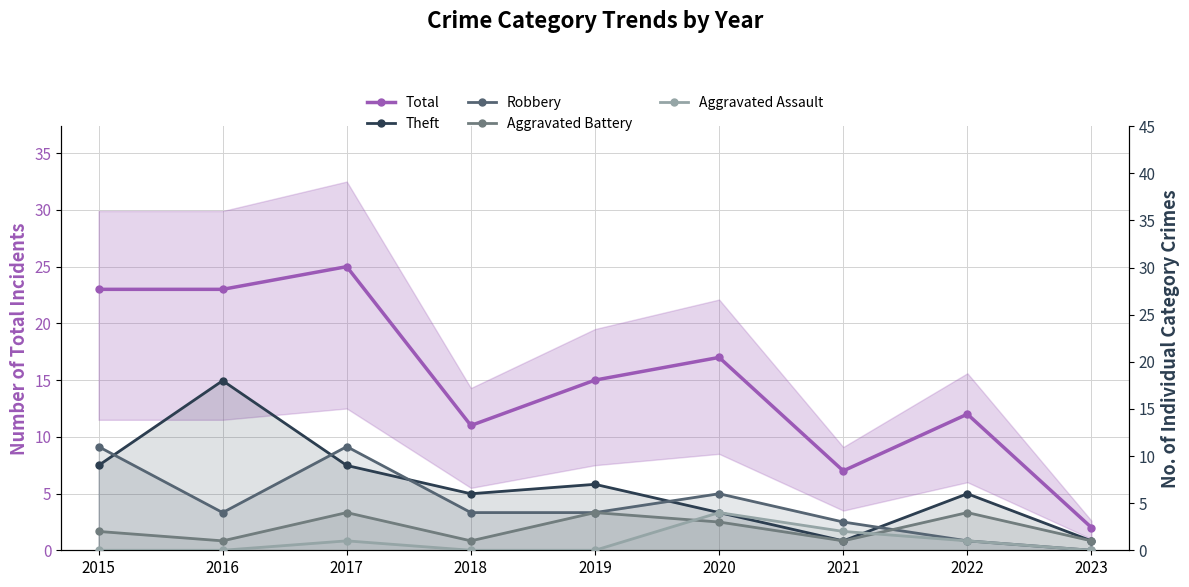

How many interior local valleys does the Total series have?

2